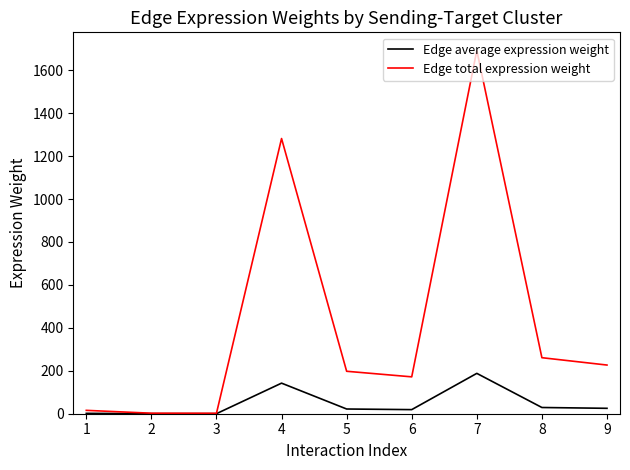

Which series has the largest total across all categories?

Edge total expression weight